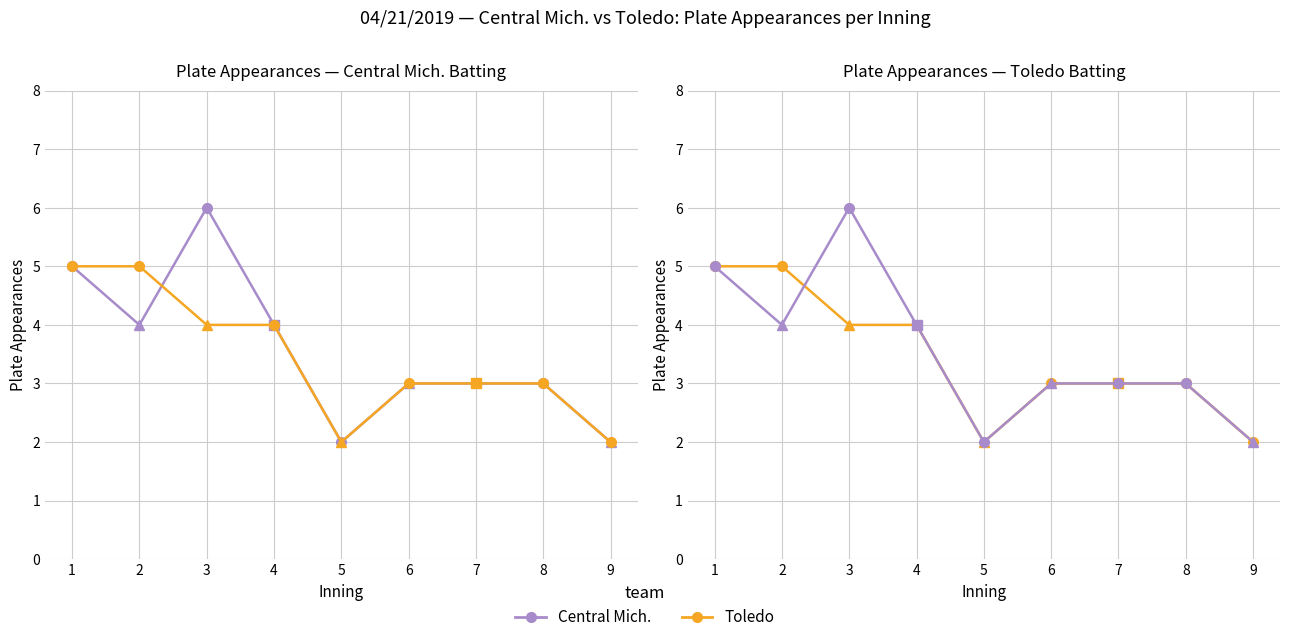

Rank the series by their maximum value, from highest to lowest.

Central Mich., Toledo